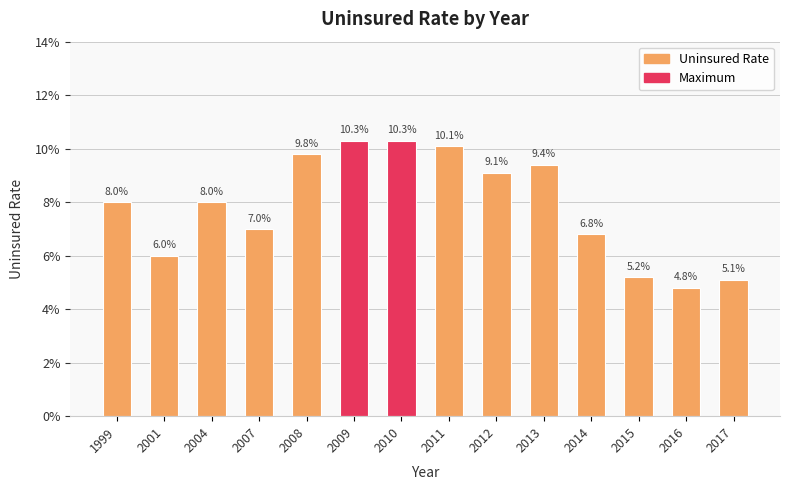

Is it true that the value at 2017 is 0.1?

True